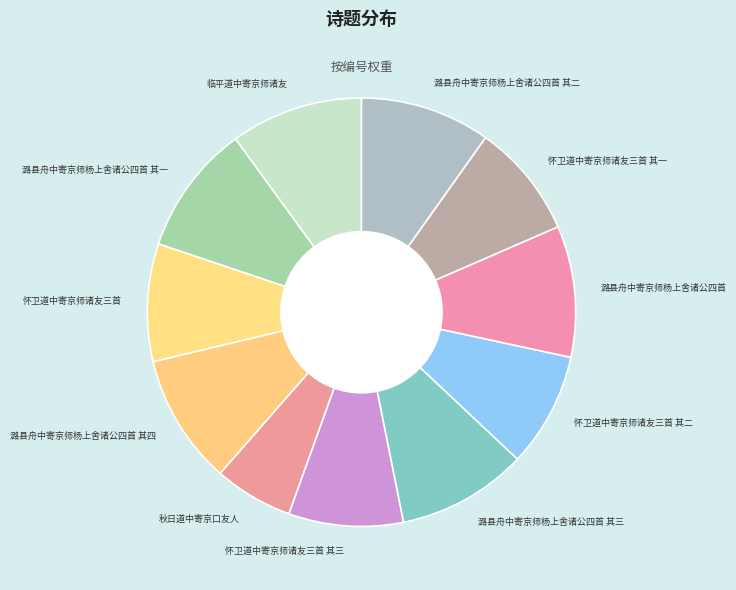

Which category has the smallest portion of the pie?

秋日道中寄京口友人